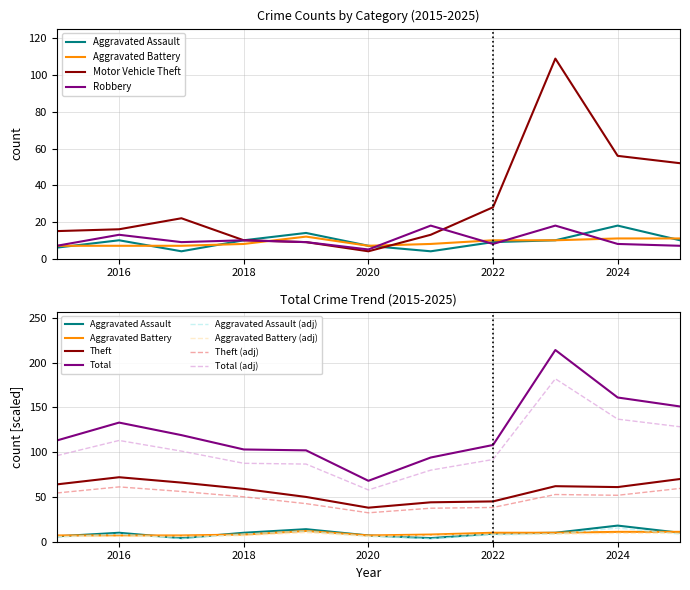

Rank the series by their maximum value, from lowest to highest.

Aggravated Battery, Aggravated Assault, Robbery, Theft, Motor Vehicle Theft, Total